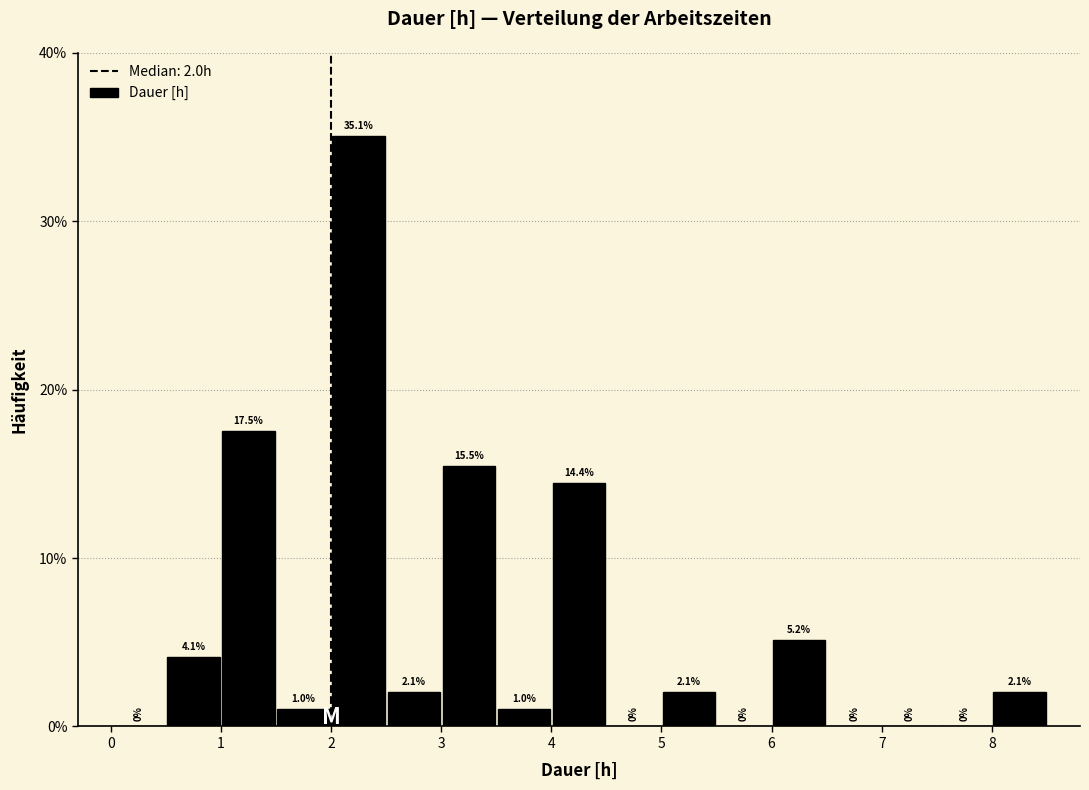

Over which range of the x-axis is the bar tallest?

2.0 to 2.5